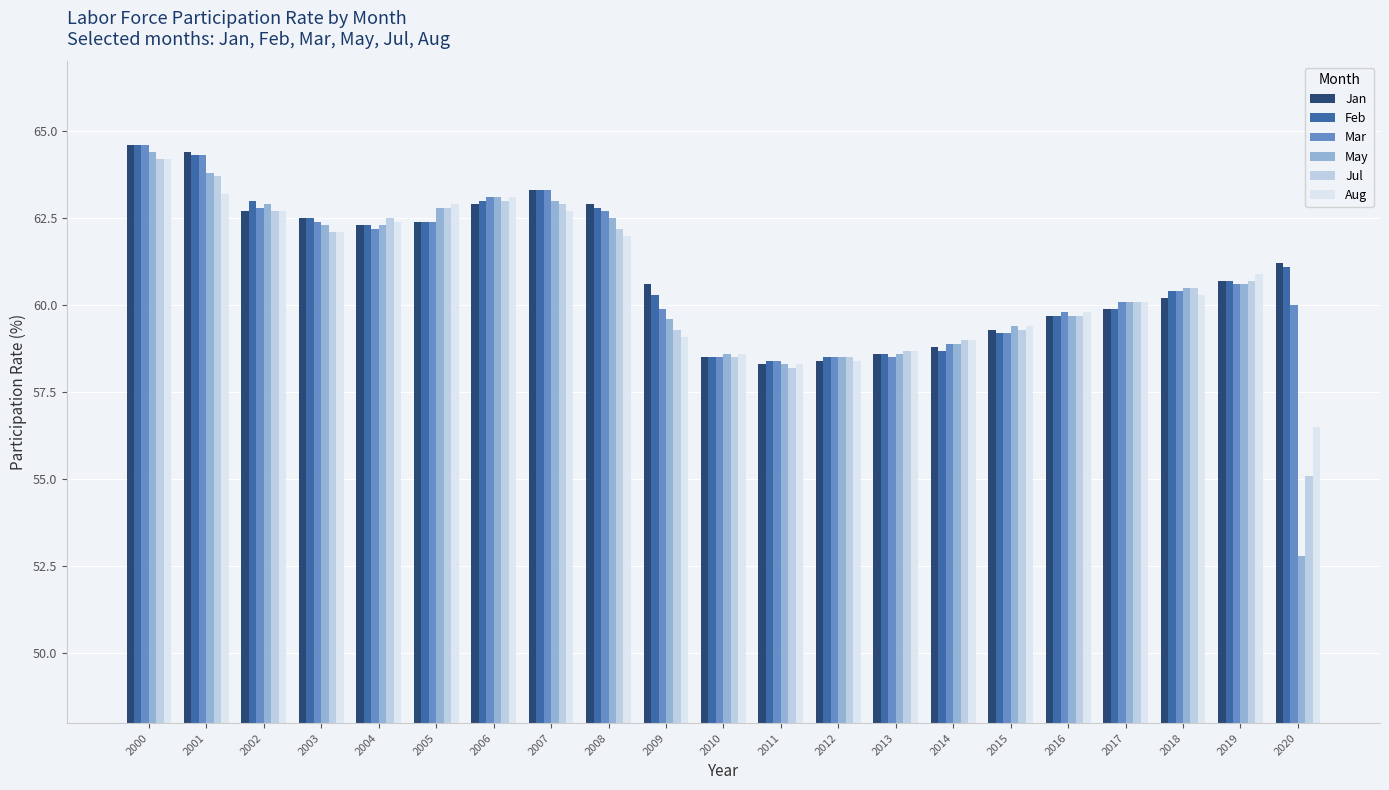

What is the value of the Mar bar at the 17th from the left?

59.8